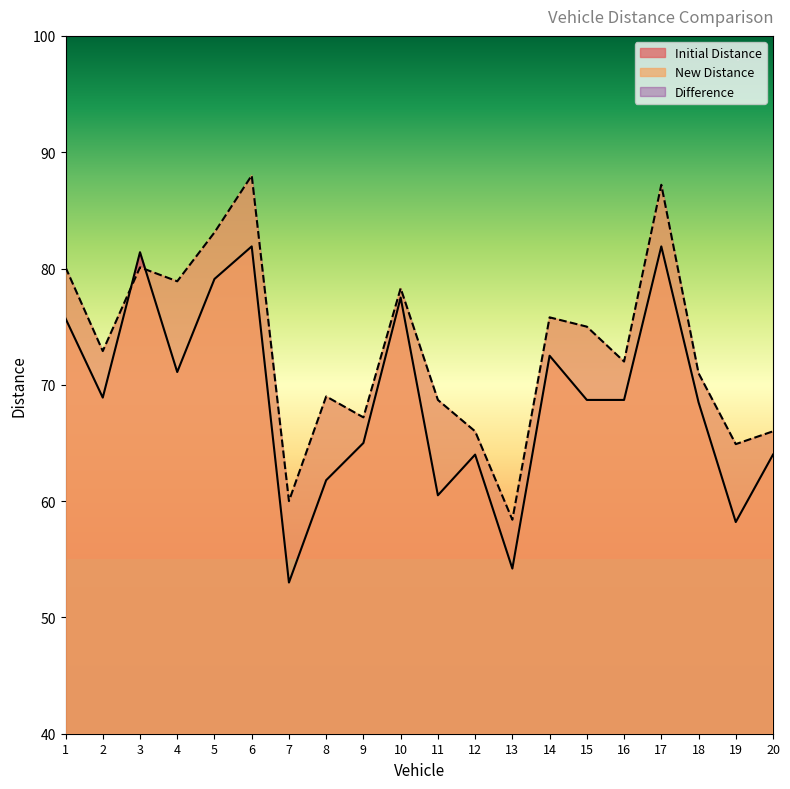

How many distinct data groups are displayed?

2